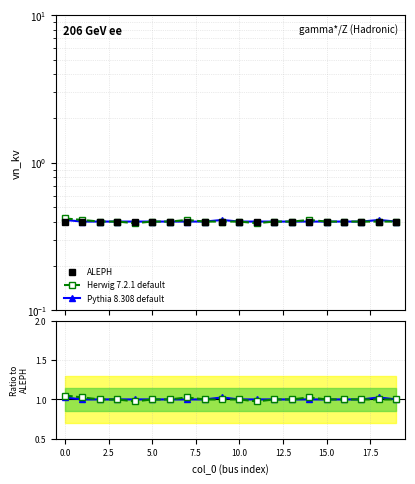

Which series has the largest range (max minus min)?

Herwig 7.2.1 default